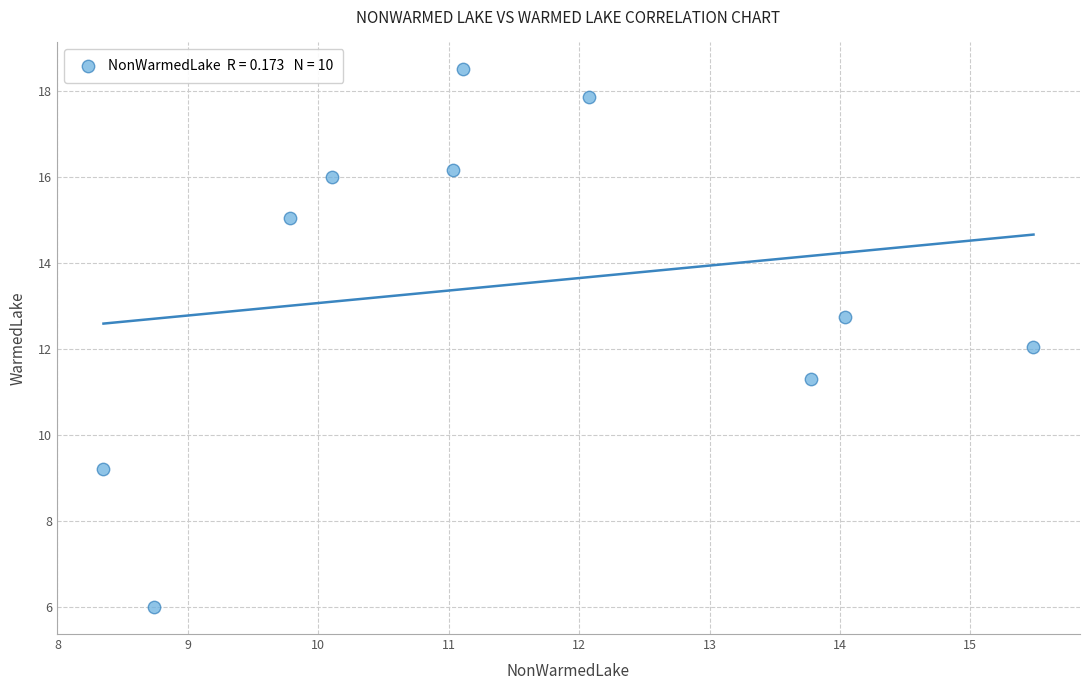

What is the average Y value?

13.5